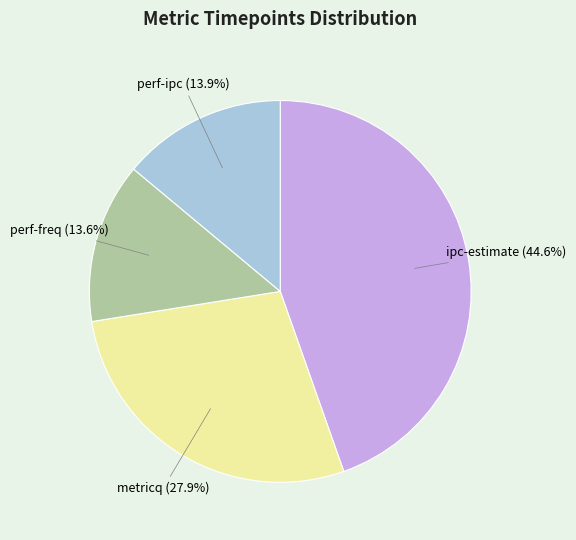

Does perf-freq represent more than half of the total?

No